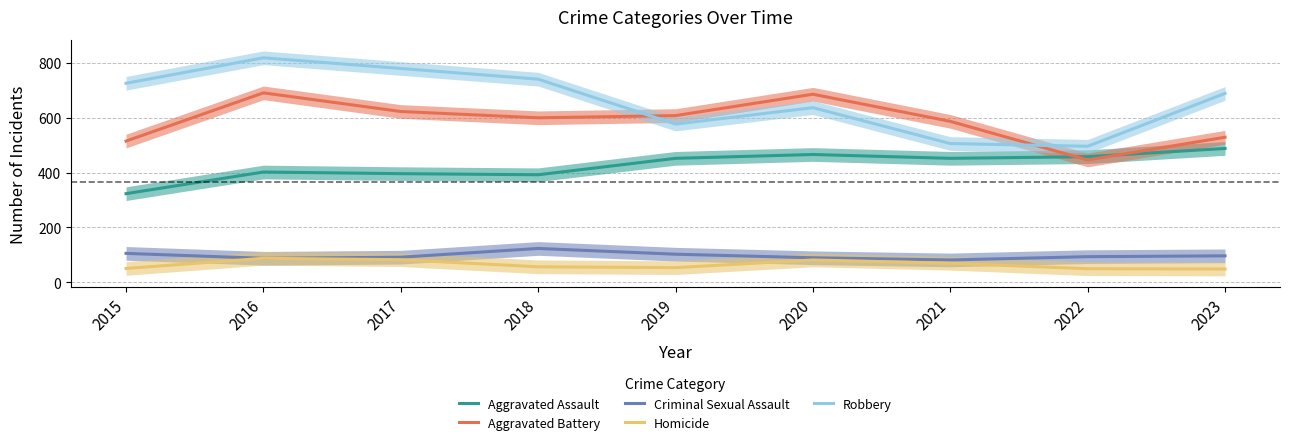

What is the difference between the maximum and second lowest values in the Criminal Sexual Assault series?

36